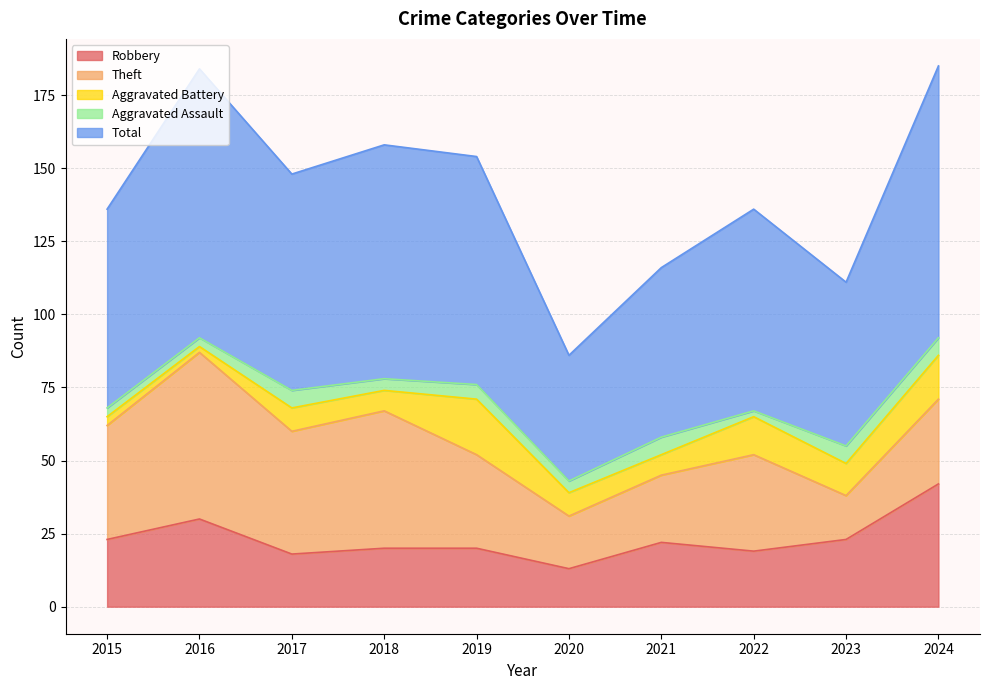

In Aggravated Assault, how many points are lower than both neighbors (excluding endpoints)?

3